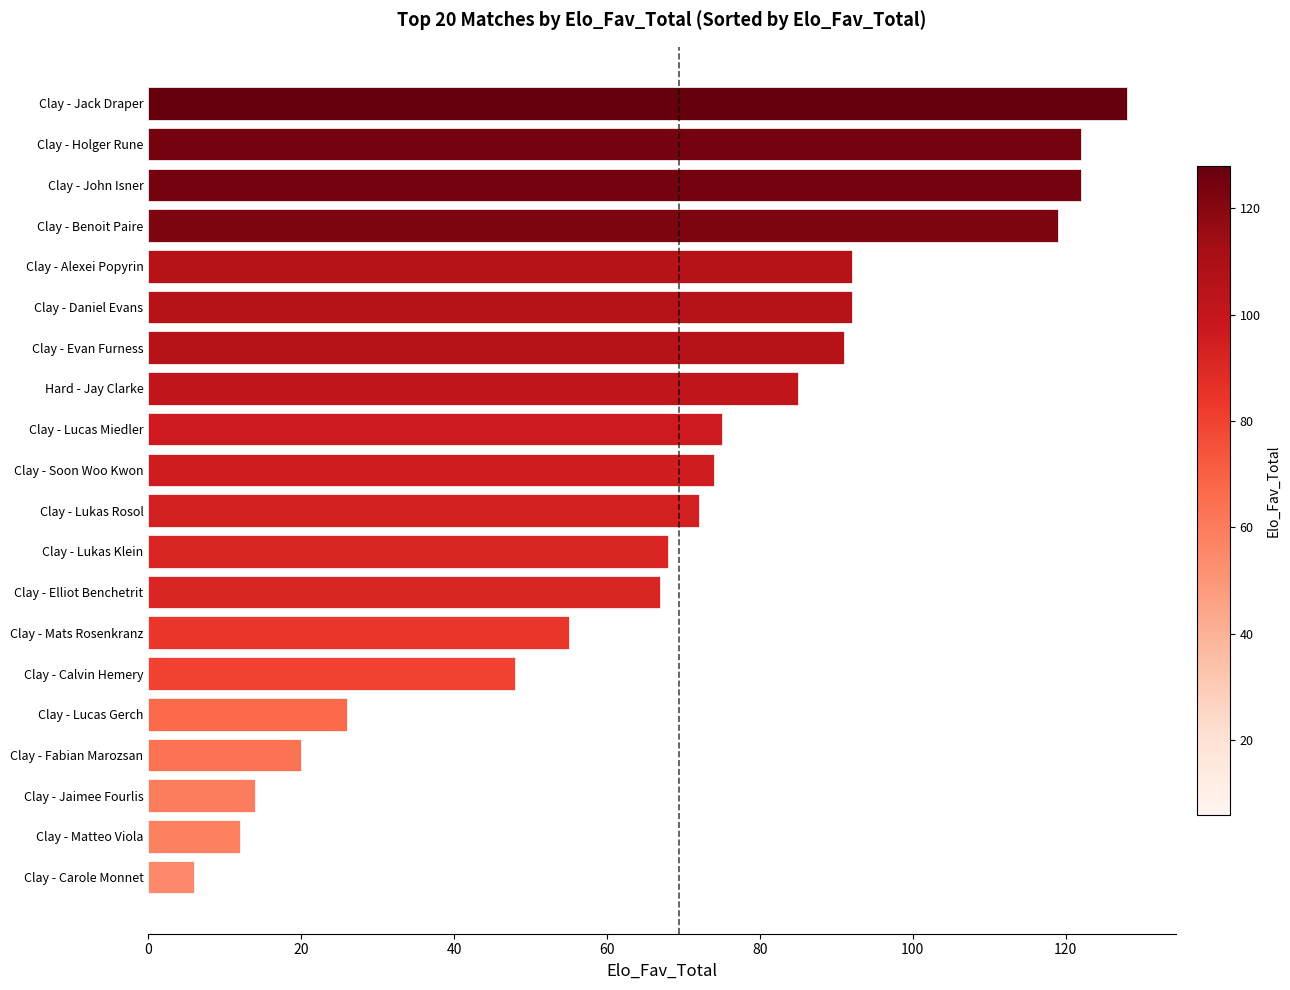

What position from the top is Clay - Calvin Hemery?

15